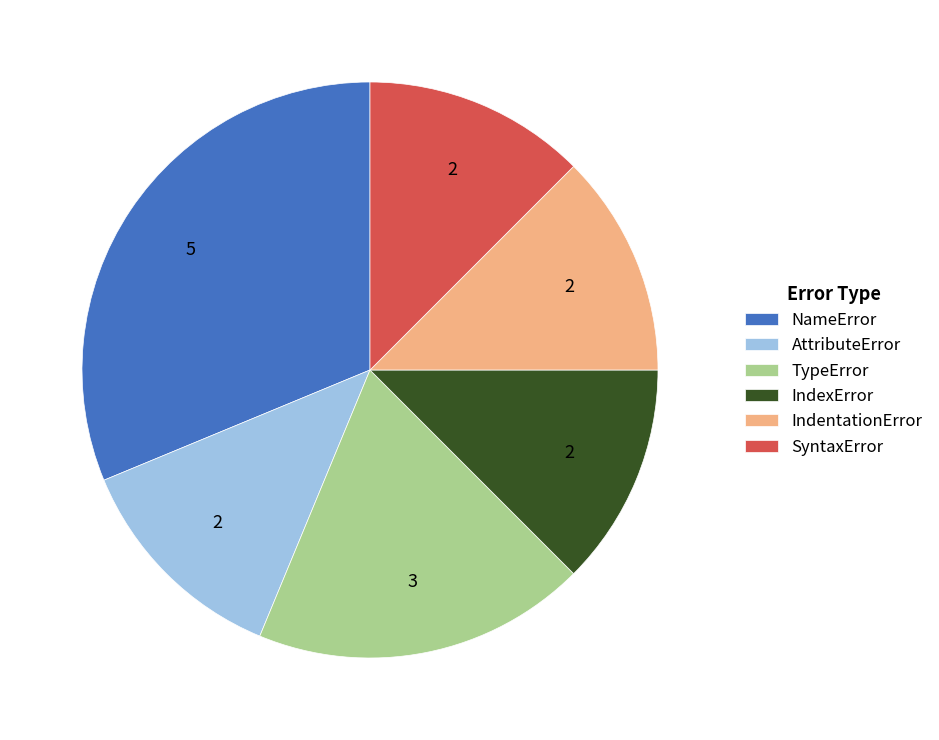

Count the number of slices in the pie.

6